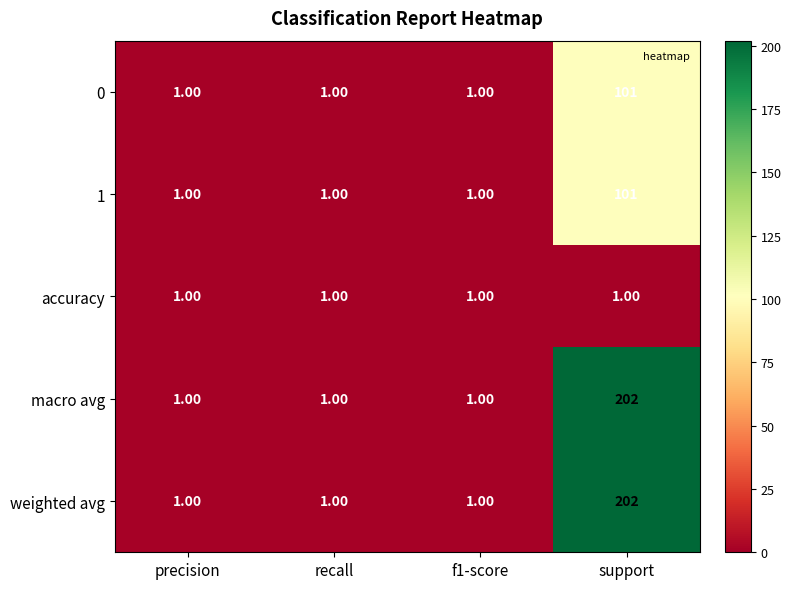

At how many categories does at least one series exceed 125?

1